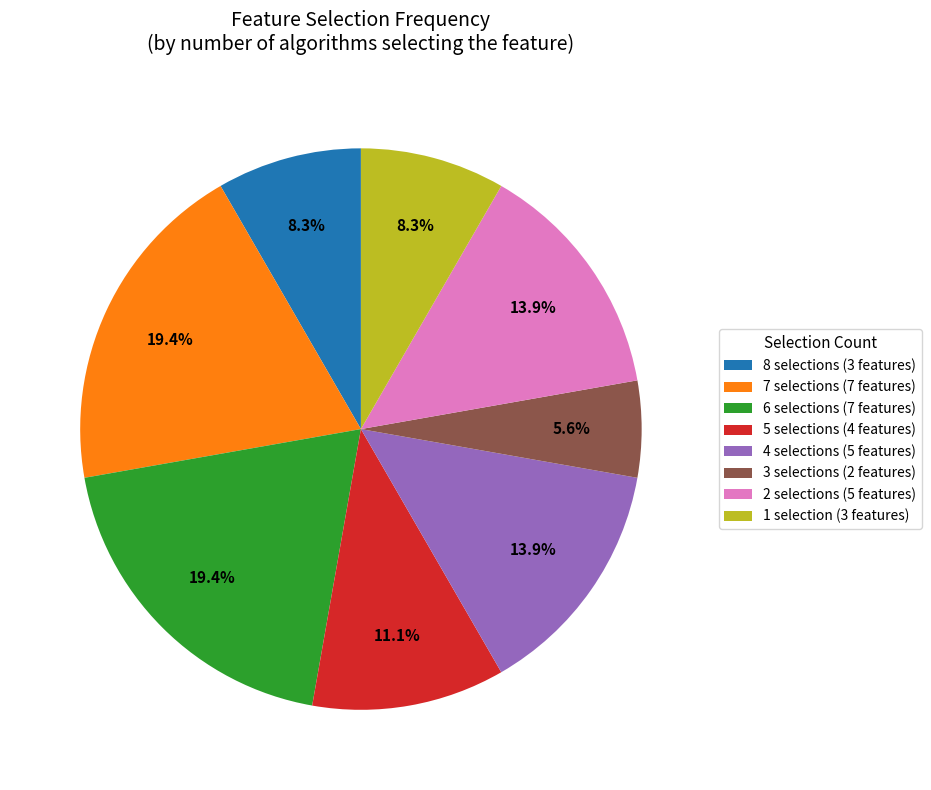

Approximately how many times larger is the value at 7 selections (7 features) compared to 8 selections (3 features)?

2.3